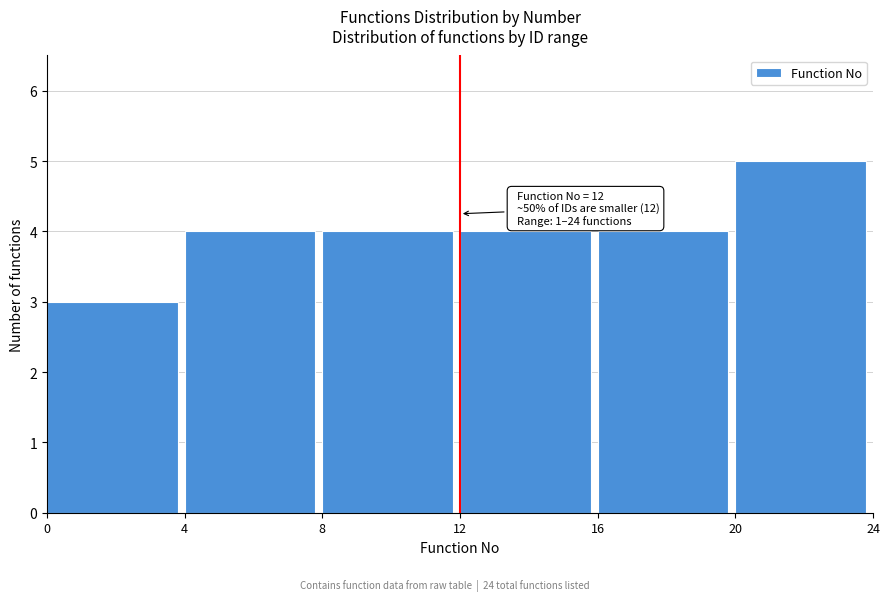

Which range on the x-axis has the tallest bar?

20 to 24